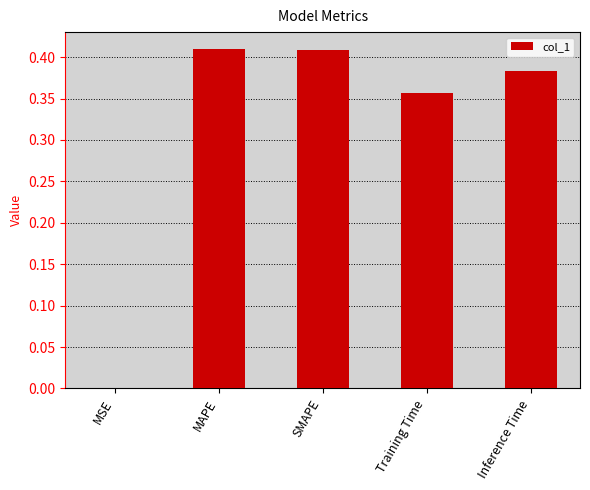

What is the sum of all values?

1.6